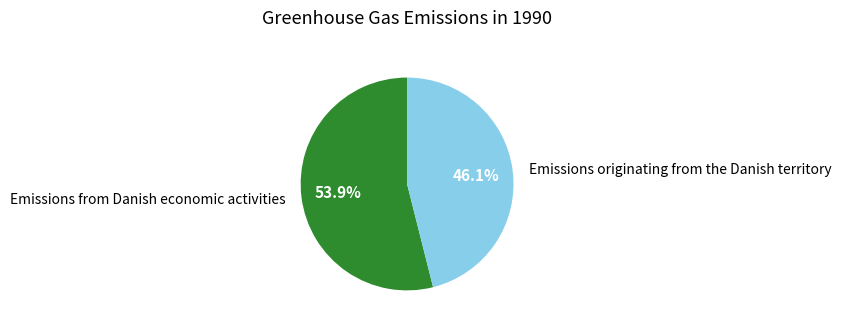

Is the sum of Emissions originating from the Danish territory and Emissions from Danish economic activities greater than half?

Yes